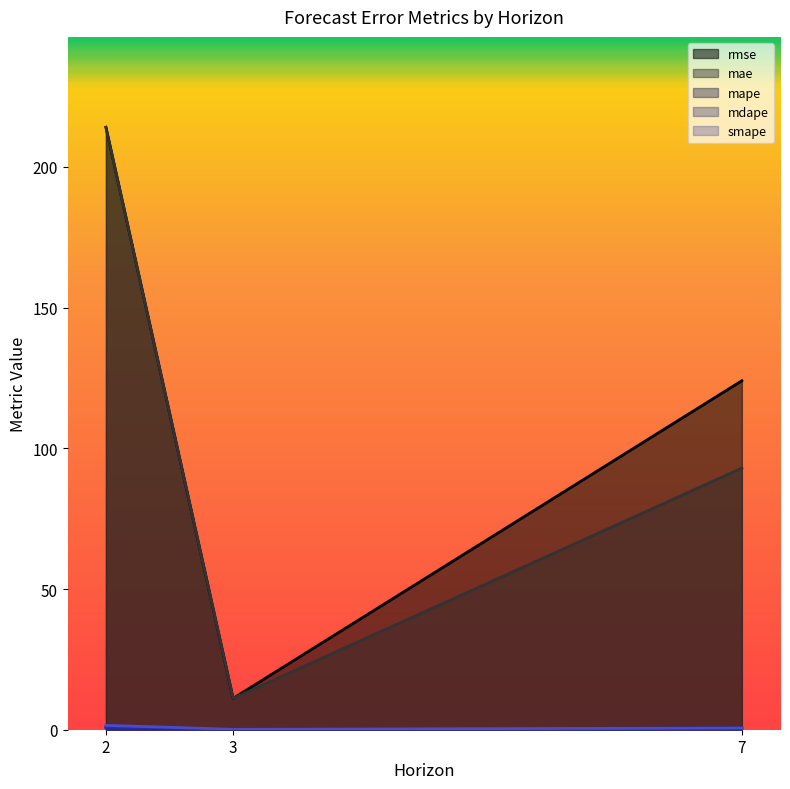

True or false: mse has a value of 1.5 at 2.

True